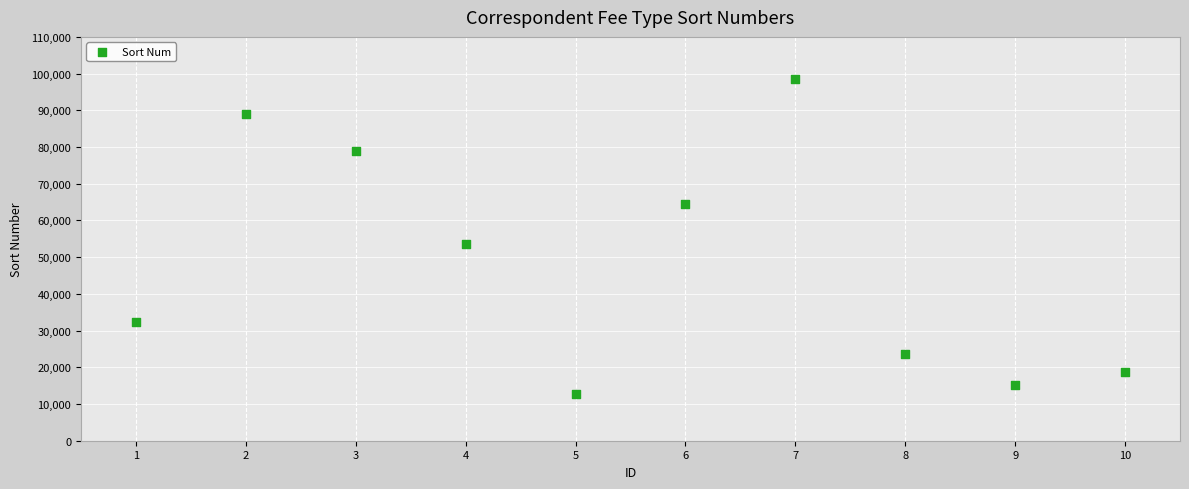

What Y value in the scatter plot is closest to 55704?

53710